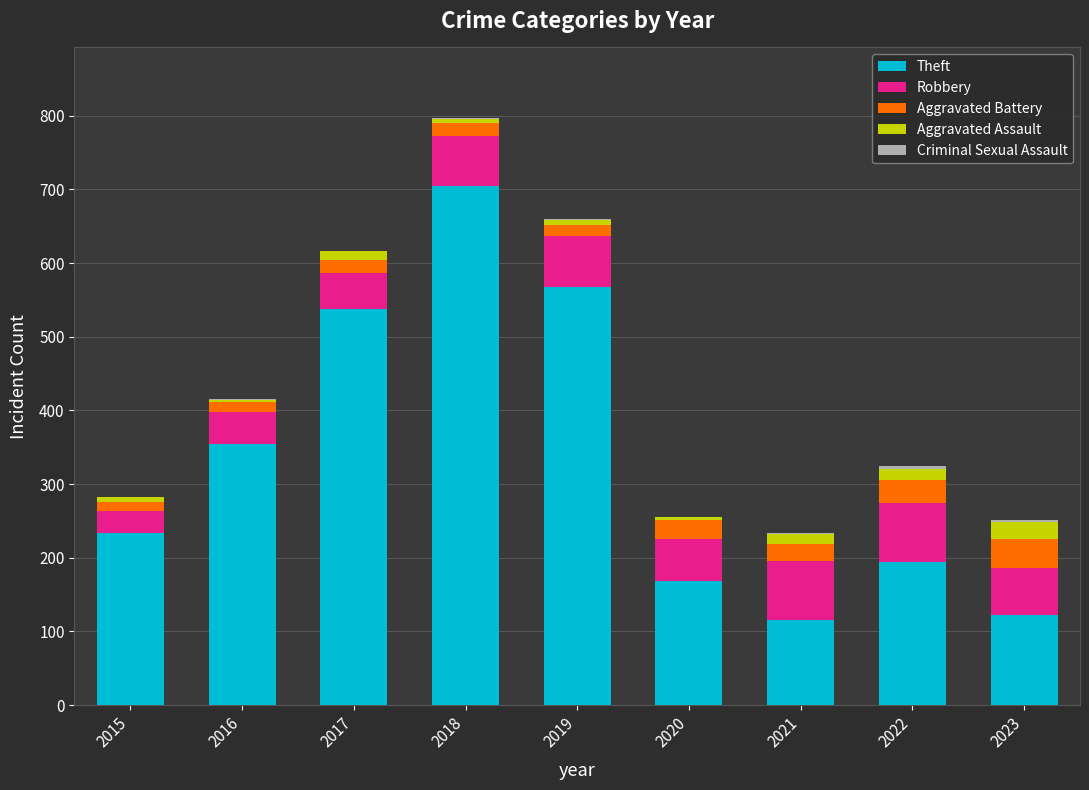

The Theft series shows 252 at 2020. True or false?

False